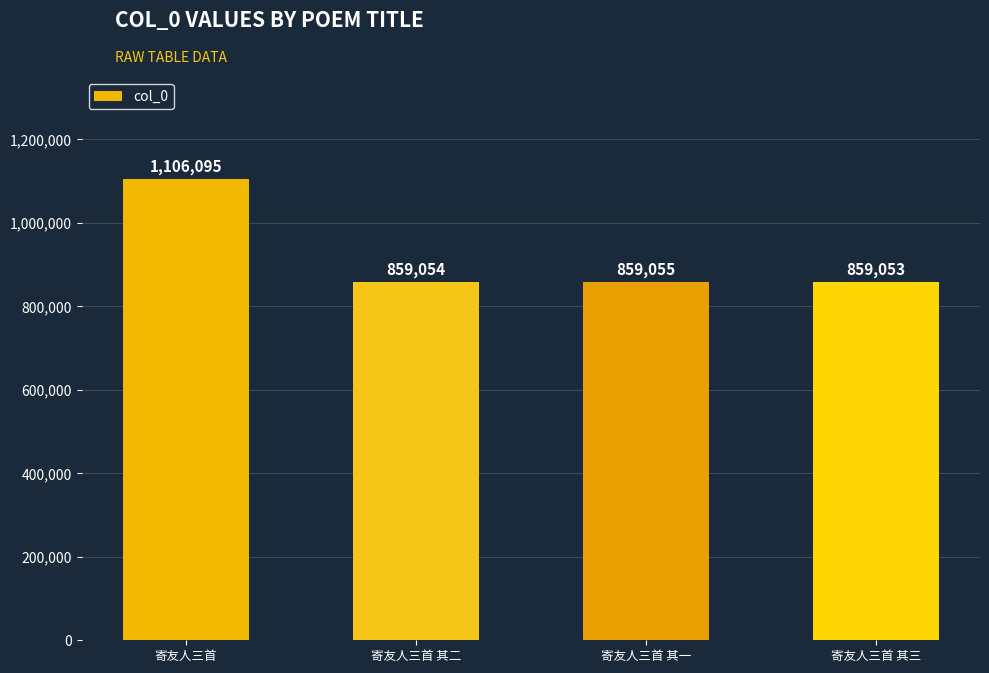

Does the chart contain stacked bars?

No